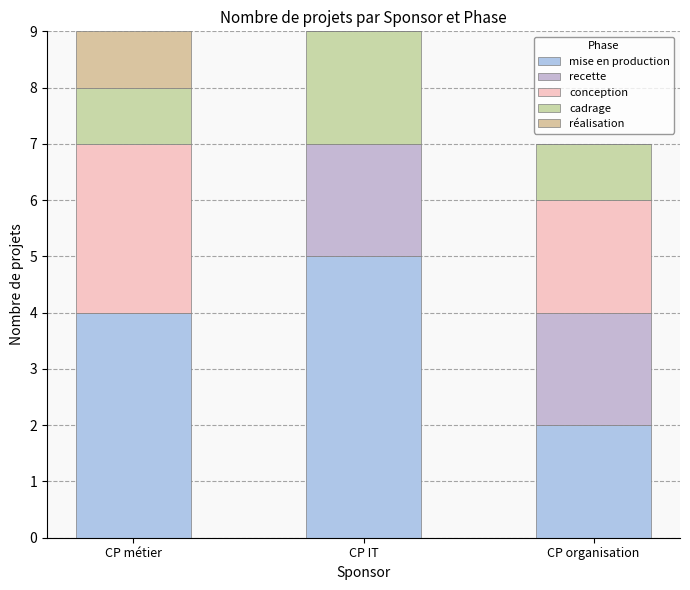

Are the bars grouped side by side (vs. stacked)?

No